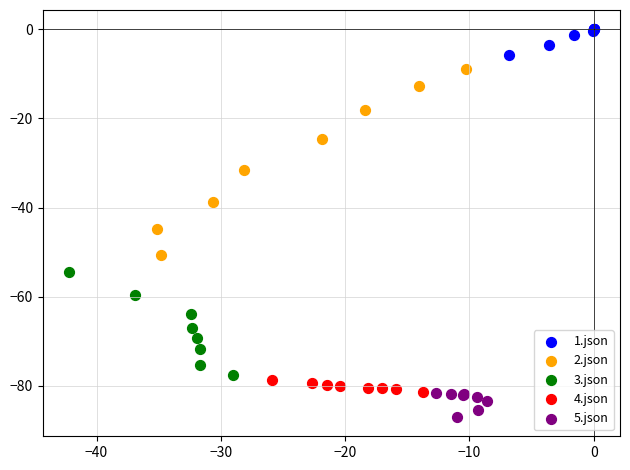

Which series reaches the minimum Y coordinate?

5.json